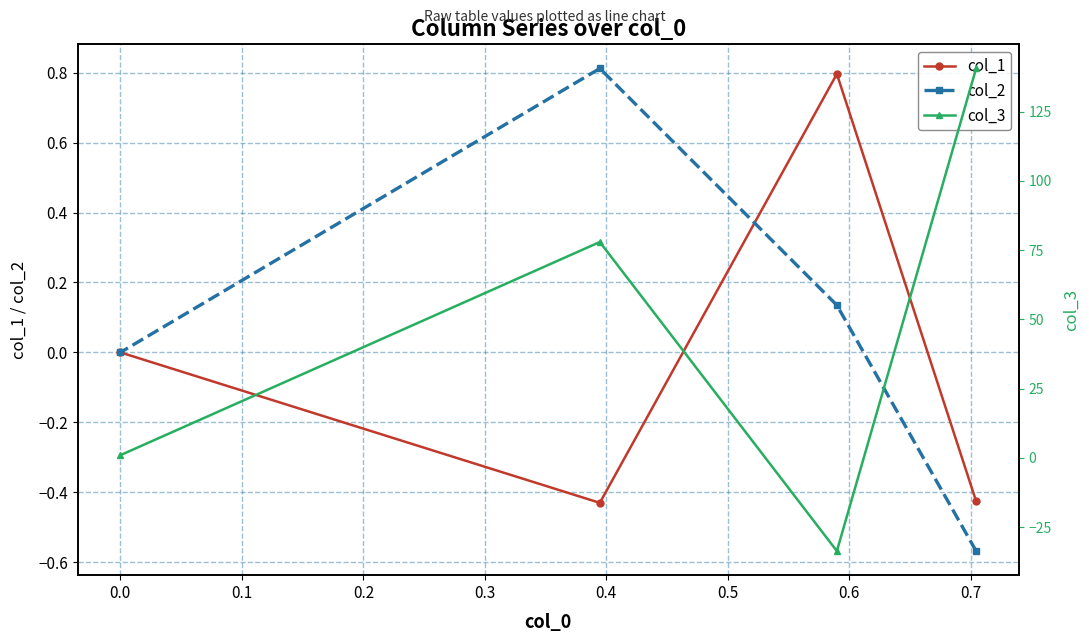

What is the maximum value for col_1?

0.8